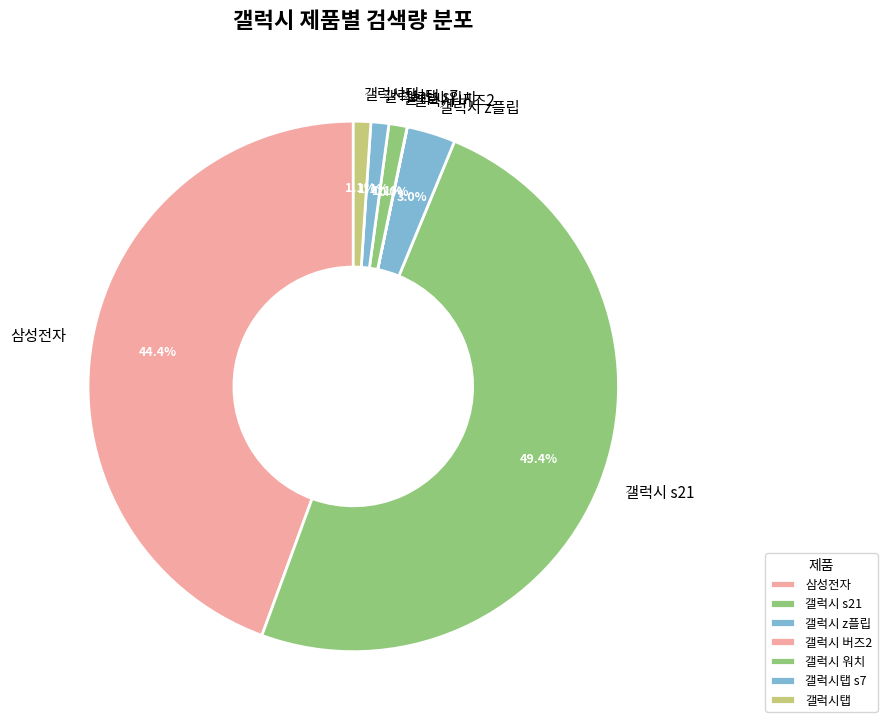

Is it true that 갤럭시 s21 is 49% of the pie?

True